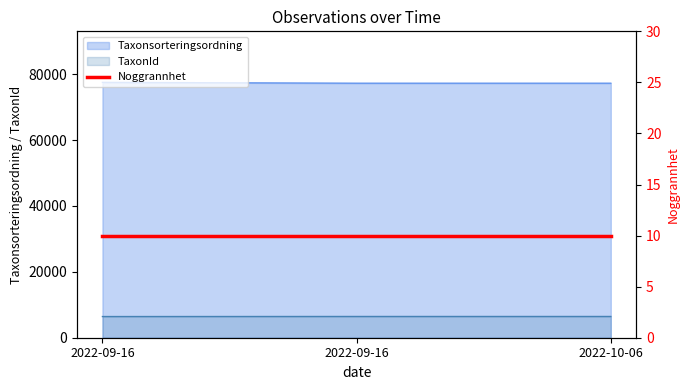

How many lines are shown in the chart?

2